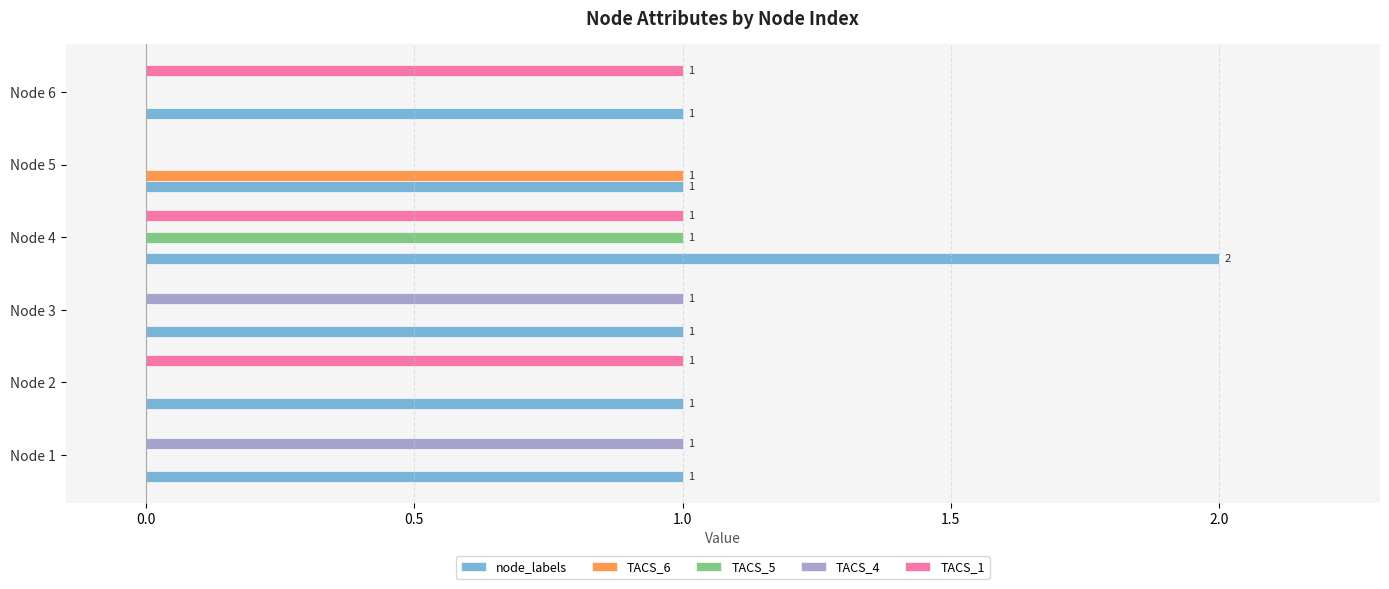

Is it true that TACS_5 equals 1 at Node 5?

False